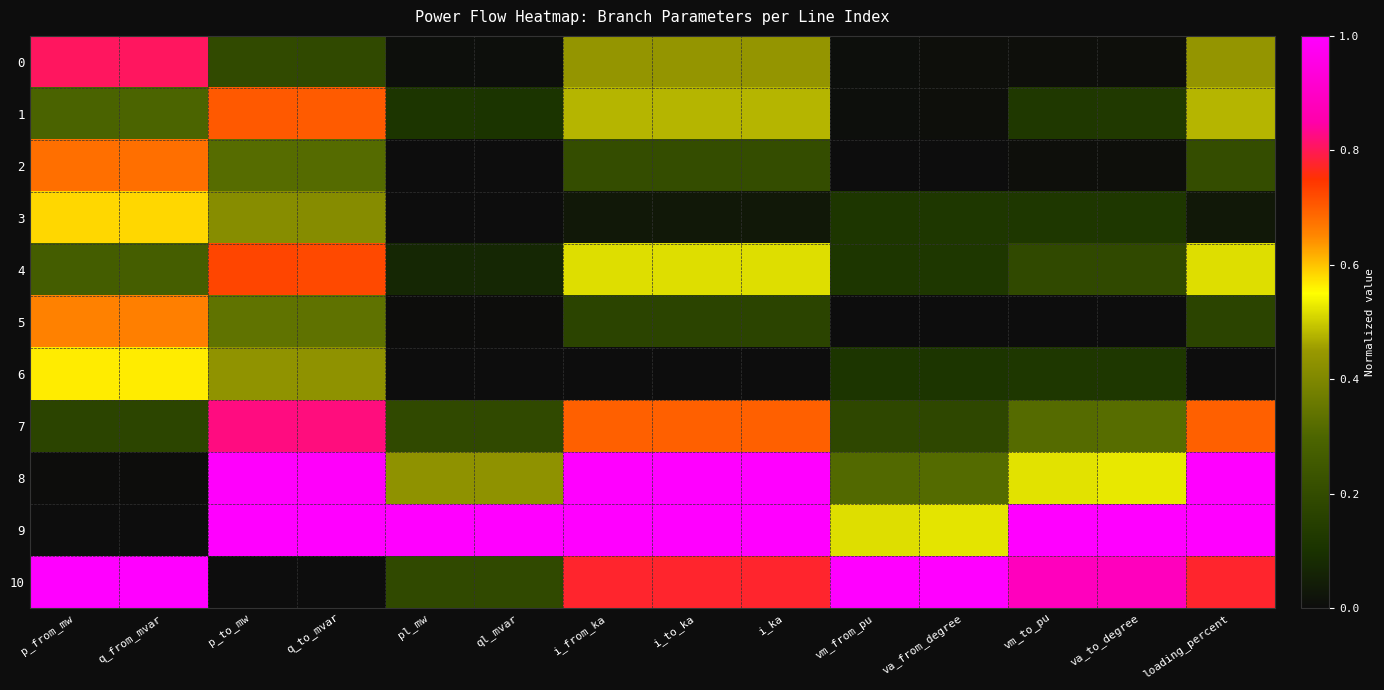

Reading left to right, what are all the values shown in this chart?

0: p_from_mw=0.8	q_from_mvar=0.8	p_to_mw=0.2	q_to_mvar=0.2	pl_mw=0.0	ql_mvar=0.0	i_from_ka=0.4	i_to_ka=0.4	i_ka=0.4	vm_from_pu=0.0	va_from_degree=0.0	vm_to_pu=0.0	va_to_degree=0.0	loading_percent=0.4
1: p_from_mw=0.3	q_from_mvar=0.3	p_to_mw=0.7	q_to_mvar=0.7	pl_mw=0.1	ql_mvar=0.1	i_from_ka=0.5	i_to_ka=0.5	i_ka=0.5	vm_from_pu=0.0	va_from_degree=0.0	vm_to_pu=0.1	va_to_degree=0.1	loading_percent=0.5
2: p_from_mw=0.7	q_from_mvar=0.7	p_to_mw=0.3	q_to_mvar=0.3	pl_mw=0.0	ql_mvar=0.0	i_from_ka=0.2	i_to_ka=0.2	i_ka=0.2	vm_from_pu=0.0	va_from_degree=0.0	vm_to_pu=0.0	va_to_degree=0.0	loading_percent=0.2
3: p_from_mw=0.6	q_from_mvar=0.6	p_to_mw=0.4	q_to_mvar=0.4	pl_mw=0.0	ql_mvar=0.0	i_from_ka=0.0	i_to_ka=0.0	i_ka=0.0	vm_from_pu=0.1	va_from_degree=0.1	vm_to_pu=0.1	va_to_degree=0.1	loading_percent=0.0
4: p_from_mw=0.3	q_from_mvar=0.3	p_to_mw=0.7	q_to_mvar=0.7	pl_mw=0.1	ql_mvar=0.1	i_from_ka=0.5	i_to_ka=0.5	i_ka=0.5	vm_from_pu=0.1	va_from_degree=0.1	vm_to_pu=0.2	va_to_degree=0.2	loading_percent=0.5
5: p_from_mw=0.7	q_from_mvar=0.7	p_to_mw=0.3	q_to_mvar=0.3	pl_mw=0.0	ql_mvar=0.0	i_from_ka=0.2	i_to_ka=0.2	i_ka=0.2	vm_from_pu=0.0	va_from_degree=0.0	vm_to_pu=0.0	va_to_degree=0.0	loading_percent=0.2
6: p_from_mw=0.6	q_from_mvar=0.6	p_to_mw=0.4	q_to_mvar=0.4	pl_mw=0.0	ql_mvar=0.0	i_from_ka=0.0	i_to_ka=0.0	i_ka=0.0	vm_from_pu=0.1	va_from_degree=0.1	vm_to_pu=0.1	va_to_degree=0.1	loading_percent=0.0
7: p_from_mw=0.2	q_from_mvar=0.2	p_to_mw=0.8	q_to_mvar=0.8	pl_mw=0.2	ql_mvar=0.2	i_from_ka=0.7	i_to_ka=0.7	i_ka=0.7	vm_from_pu=0.2	va_from_degree=0.2	vm_to_pu=0.3	va_to_degree=0.3	loading_percent=0.7
8: p_from_mw=0.0	q_from_mvar=0.0	p_to_mw=1.0	q_to_mvar=1.0	pl_mw=0.4	ql_mvar=0.4	i_from_ka=1.0	i_to_ka=1.0	i_ka=1.0	vm_from_pu=0.3	va_from_degree=0.3	vm_to_pu=0.5	va_to_degree=0.5	loading_percent=1.0
9: p_from_mw=0.0	q_from_mvar=0.0	p_to_mw=1.0	q_to_mvar=1.0	pl_mw=1.0	ql_mvar=1.0	i_from_ka=1.0	i_to_ka=1.0	i_ka=1.0	vm_from_pu=0.5	va_from_degree=0.5	vm_to_pu=1.0	va_to_degree=1.0	loading_percent=1.0
10: p_from_mw=1.0	q_from_mvar=1.0	p_to_mw=0.0	q_to_mvar=0.0	pl_mw=0.2	ql_mvar=0.2	i_from_ka=0.8	i_to_ka=0.8	i_ka=0.8	vm_from_pu=1.0	va_from_degree=1.0	vm_to_pu=0.9	va_to_degree=0.9	loading_percent=0.8